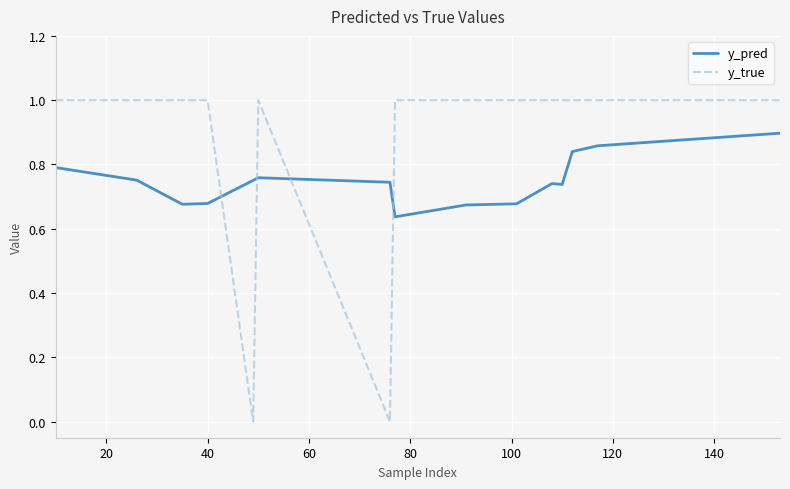

Which series has the largest total across all categories?

y_true